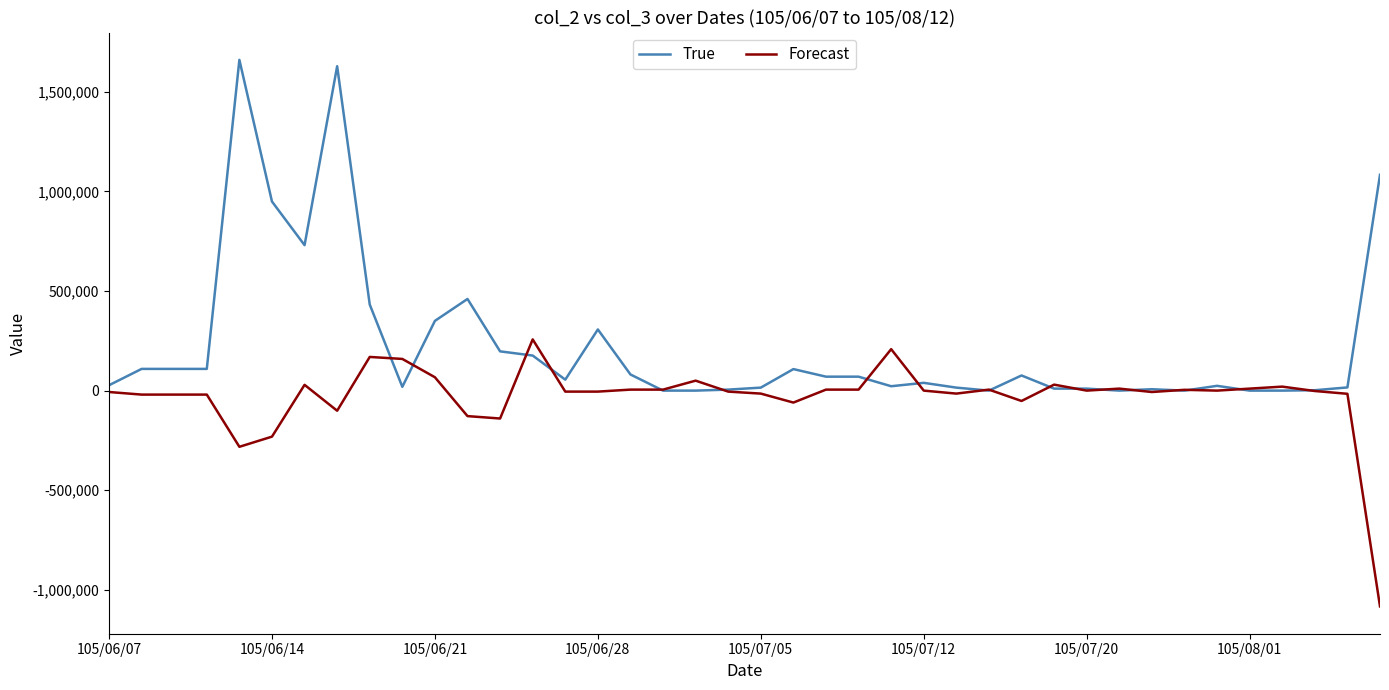

Rank the series by their maximum value, from highest to lowest.

True, Forecast